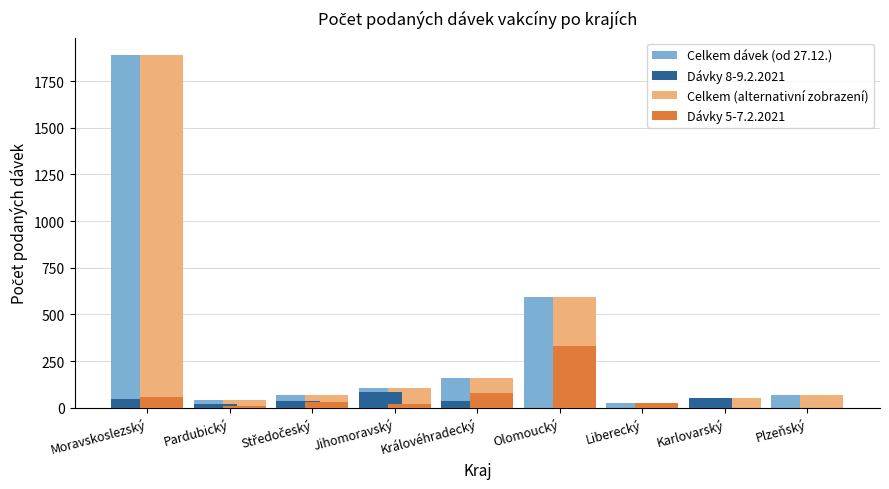

What is the sum of all Celkem (alternativní zobrazení) values?

2995